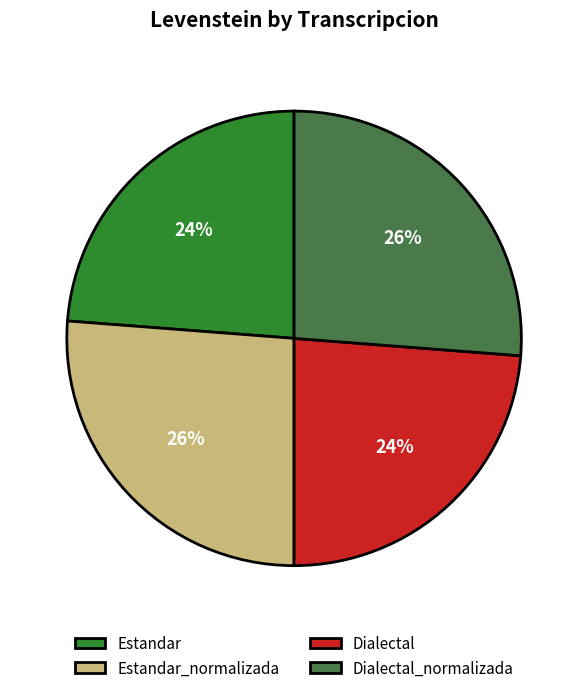

Which has a higher value, Dialectal or Dialectal_normalizada?

Dialectal_normalizada